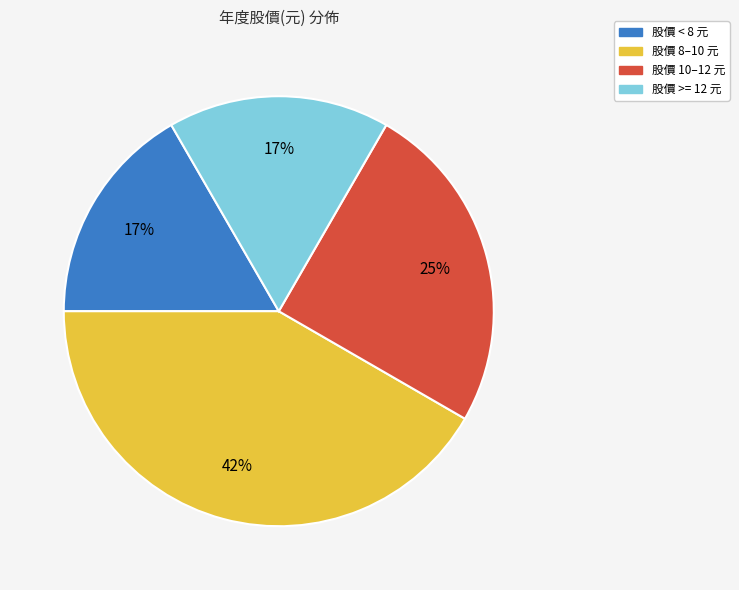

To the nearest percent, what is the average slice percentage?

25%